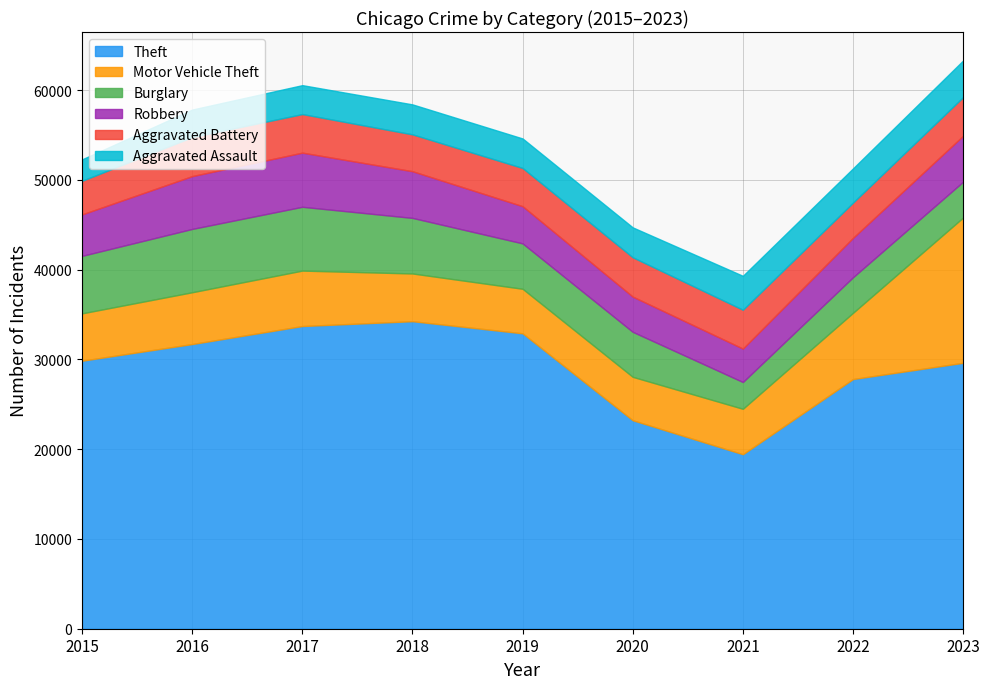

Between 2016 and 2019, which series saw the biggest shift?

Burglary